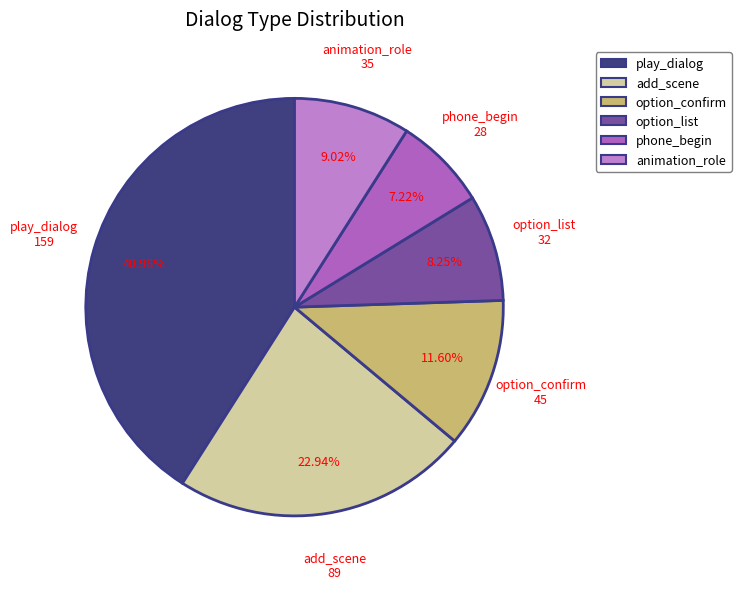

Does any single category account for the majority?

No